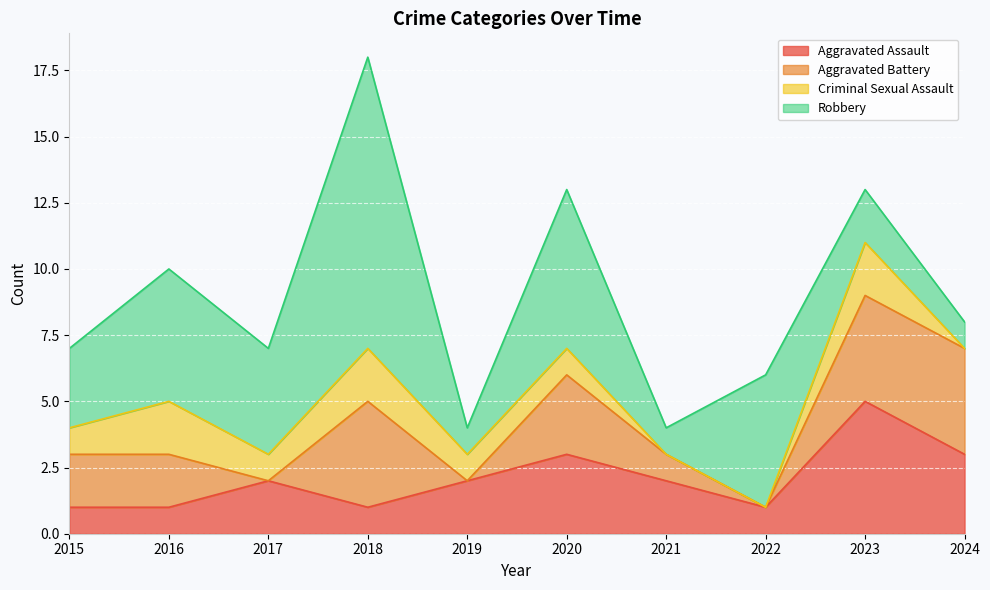

Where is the first local minimum for Robbery?

2017